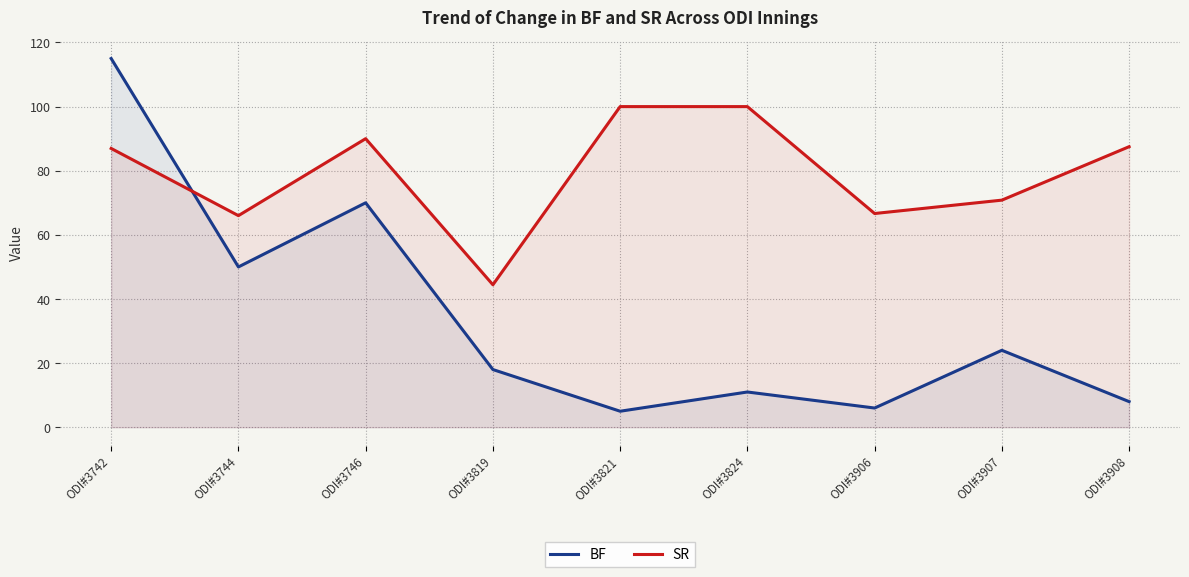

What is the sum of all SR values?

712.4